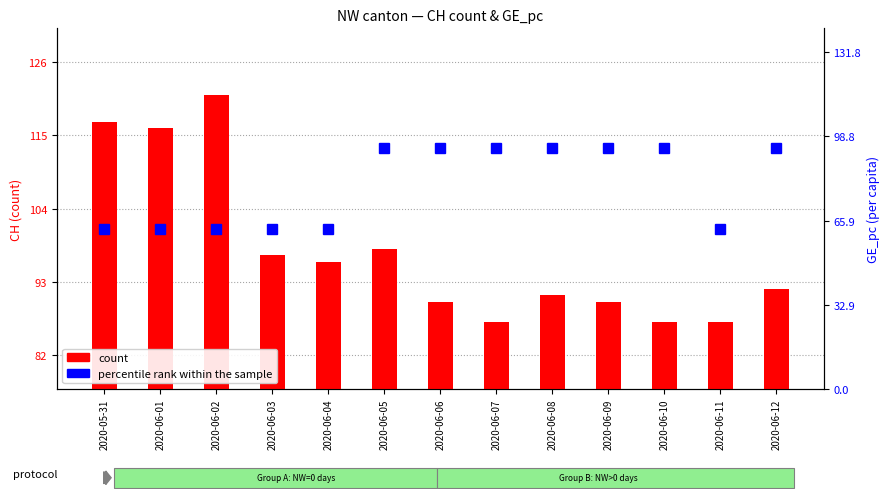

True or false: percentile rank within the sample has a value of 62.8 at 2020-06-02.

True